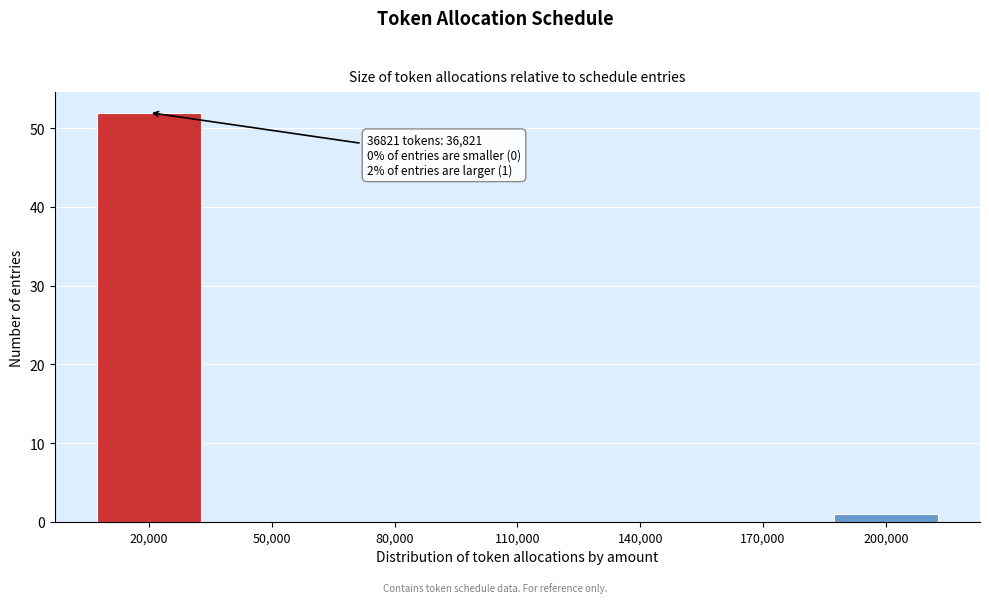

Reading right to left, list all the values displayed in this chart.

200,000=1	170,000=0	140,000=0	110,000=0	80,000=0	50,000=0	20,000=52